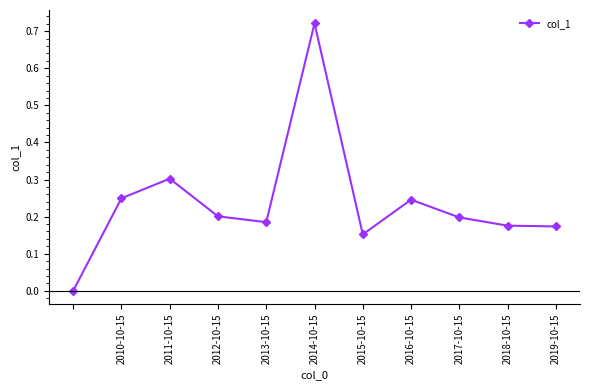

True or false: the data has more than 1 interior local peaks.

True